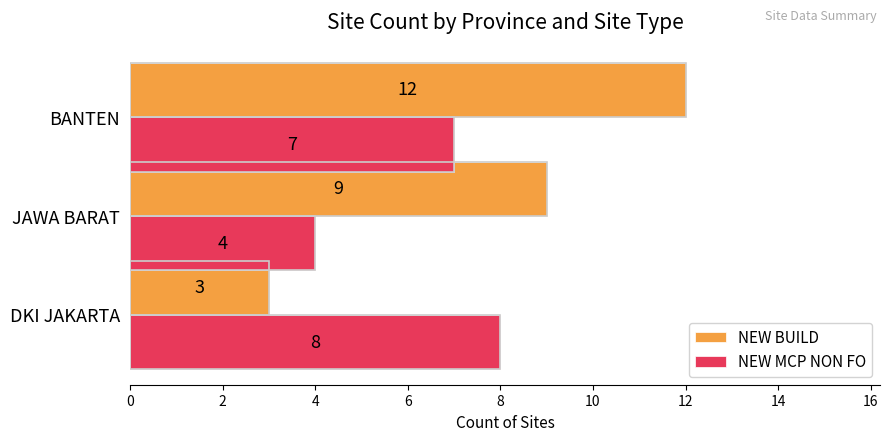

How many NEW BUILD values are between 3 and 12?

3